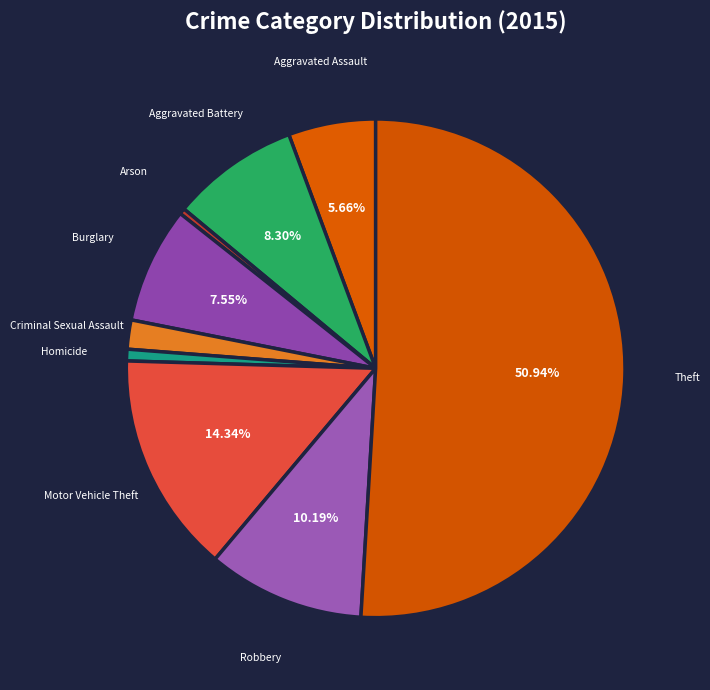

To the nearest percent, what percentage of the pie is Robbery?

10%